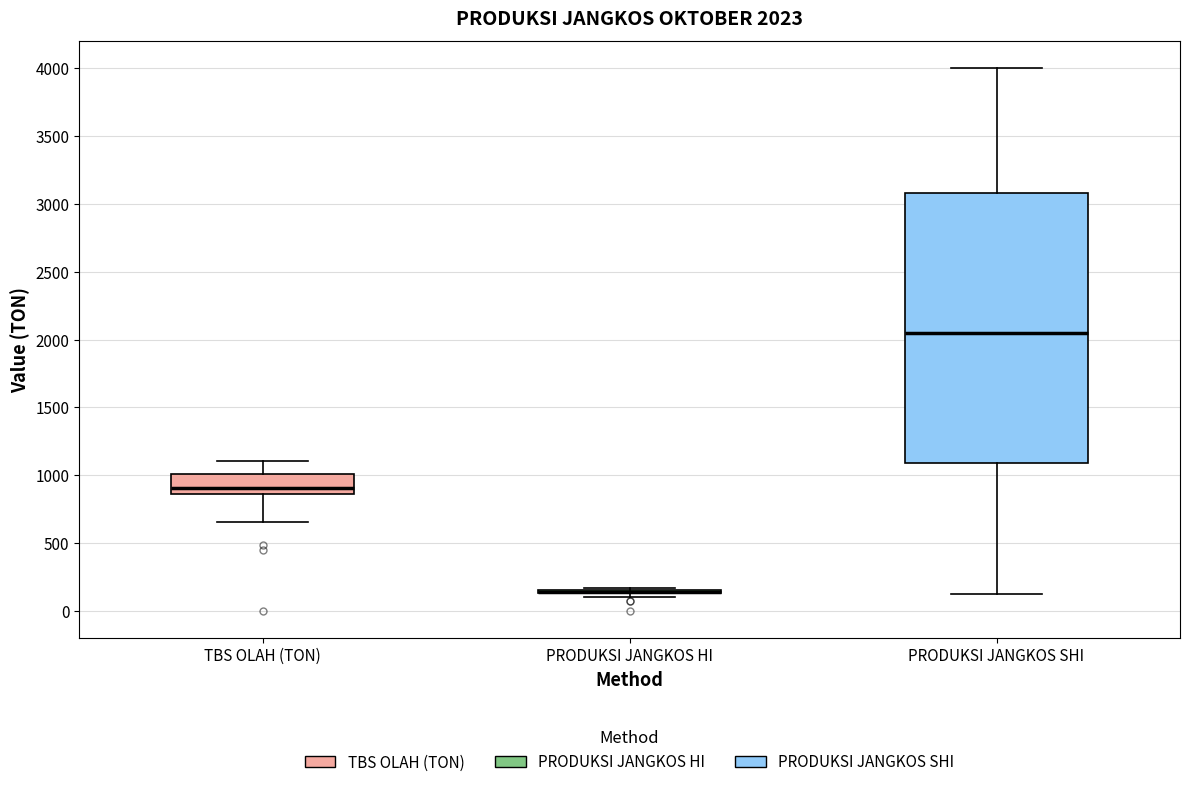

Which box is the tallest, from its lower edge to its upper edge?

PRODUKSI JANGKOS SHI